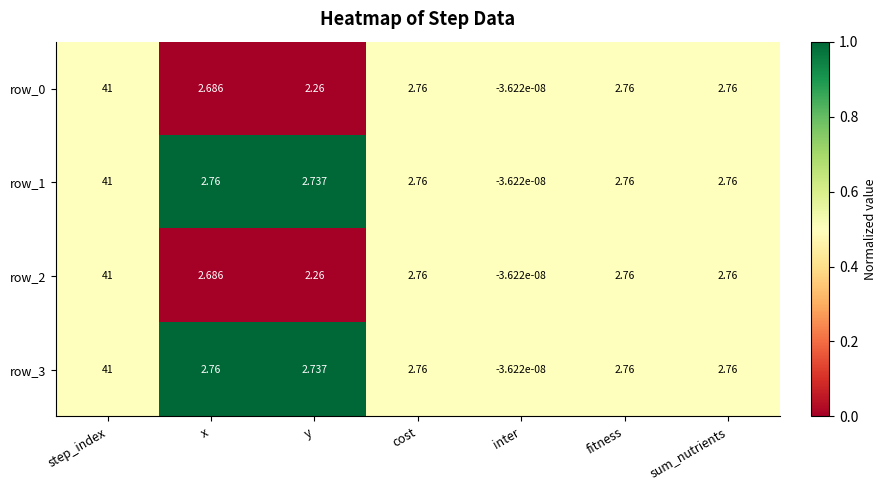

Is the value of row_3 at x greater than the value of row_2 at x?

Yes